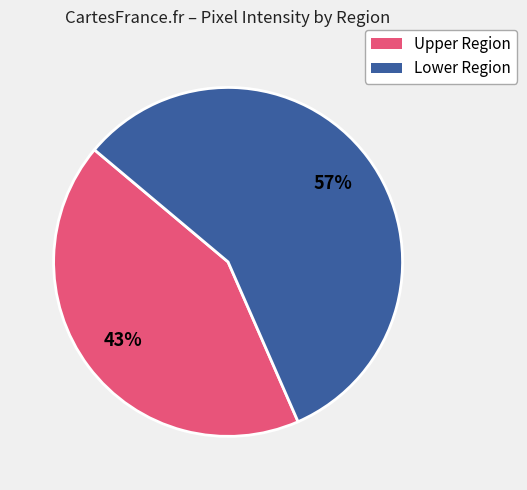

Is there any slice that represents more than half of the pie?

Yes